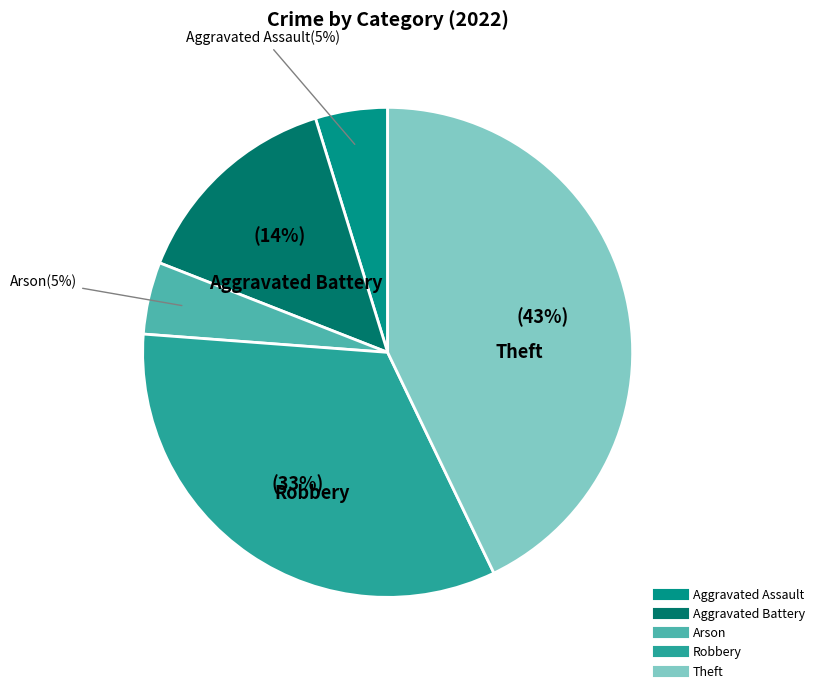

To the nearest percent, what percentage of the pie is Robbery?

33%